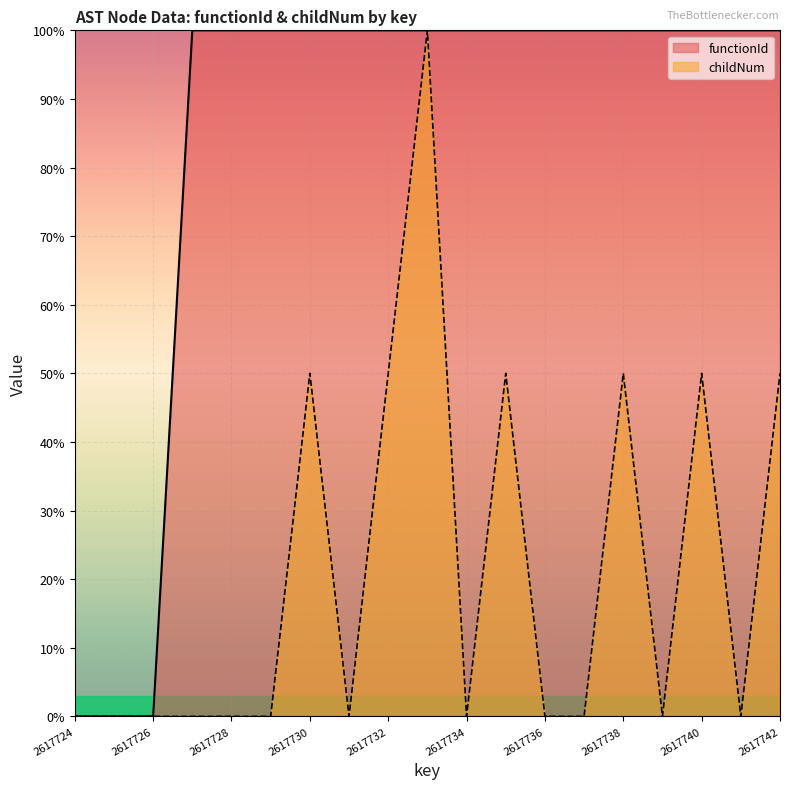

True or false: childNum and functionId cross at least once.

False